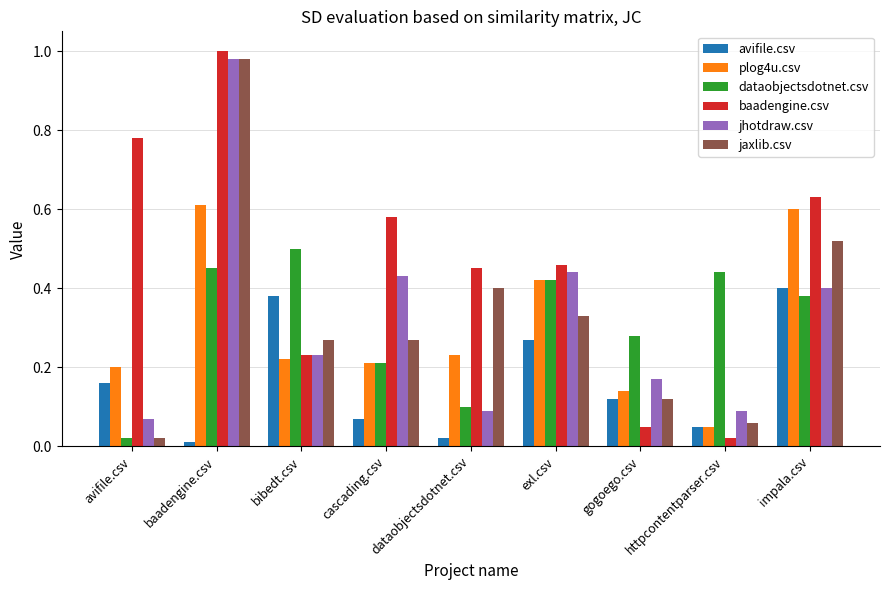

Between avifile.csv and cascading.csv, which series saw the biggest shift?

jhotdraw.csv